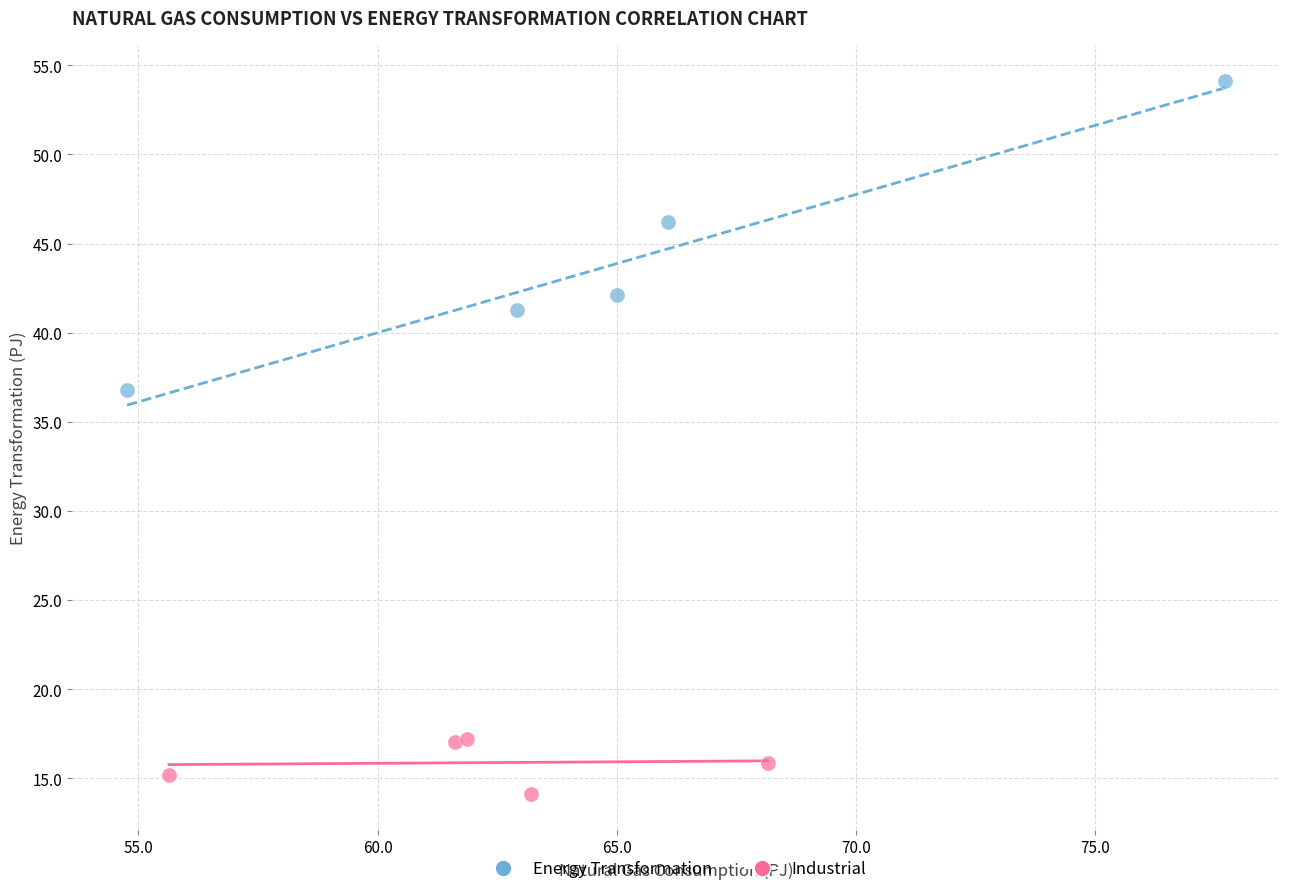

Which series contains the lowest Y value?

Industrial